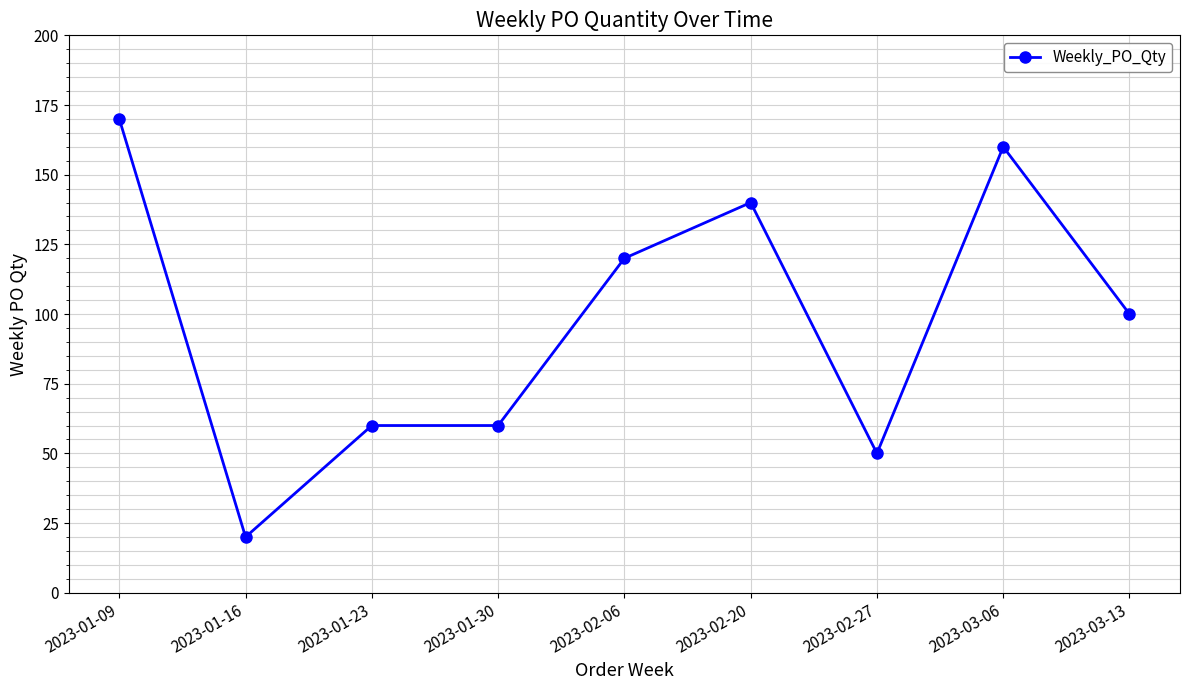

What is the ratio of the value at 2023-01-16 to the value at 2023-01-30?

0.3